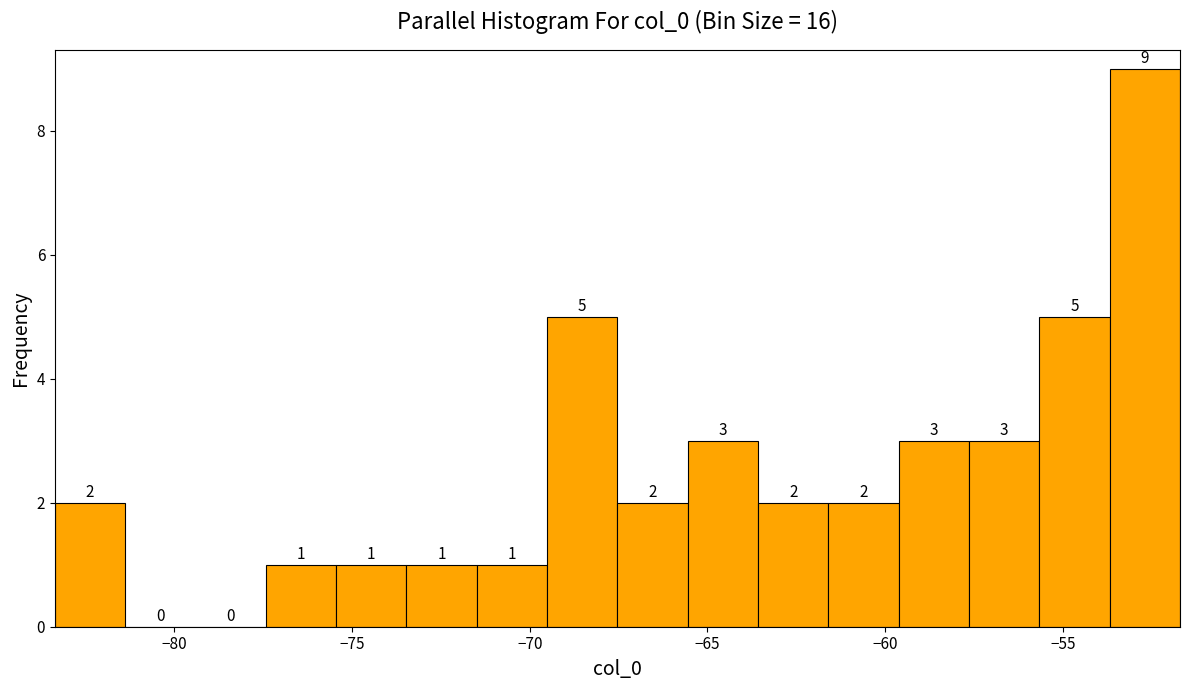

Around what value on the x-axis is the tallest bar? Give the approximate position of its centre, as read against the axis.

-52.5